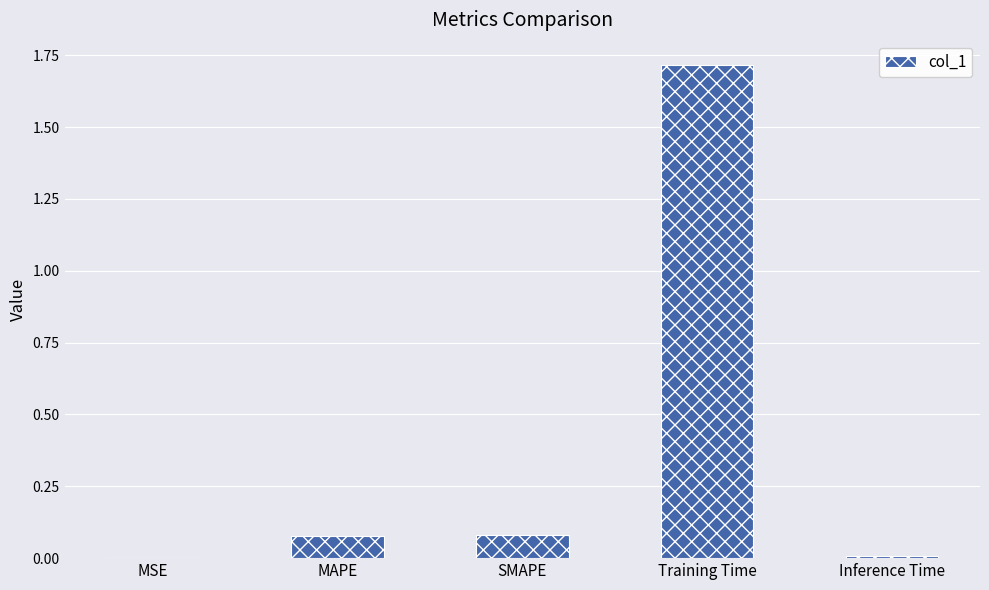

The value at MSE is 0.0. True or false?

True